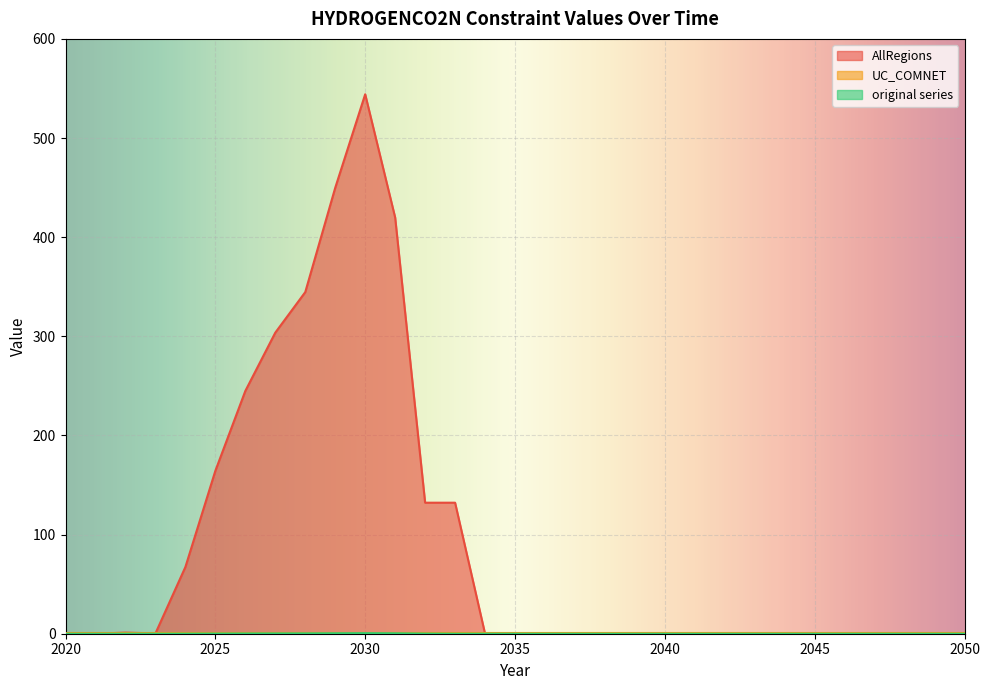

True or false: original series and AllRegions cross at least once.

False